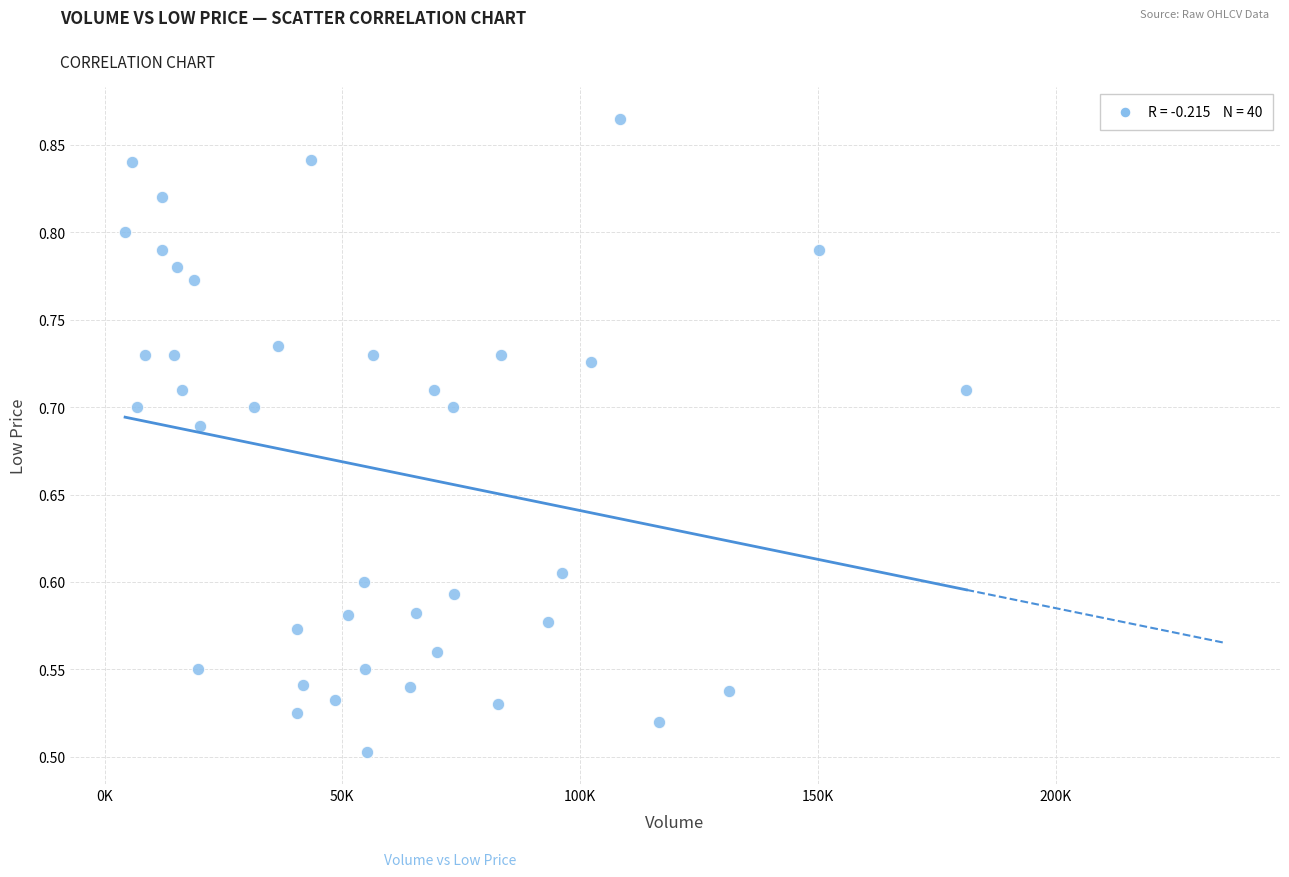

What is the range of X values (max minus min)?

176936.0